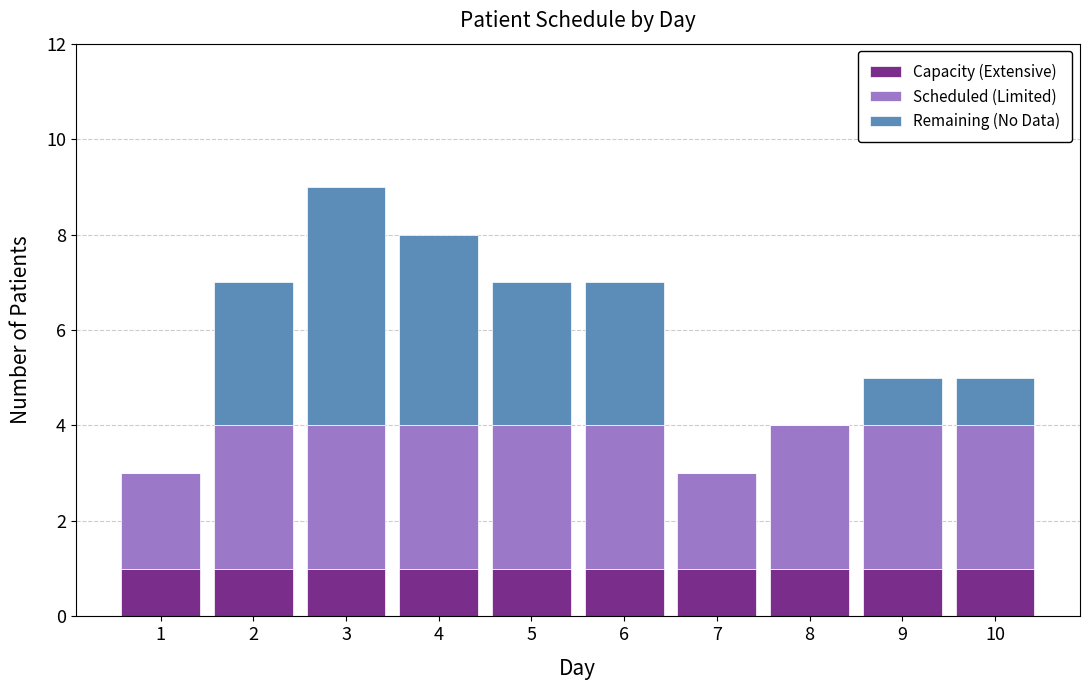

Reading left to right, list the values for the Capacity (Extensive) series.

1=1	2=1	3=1	4=1	5=1	6=1	7=1	8=1	9=1	10=1